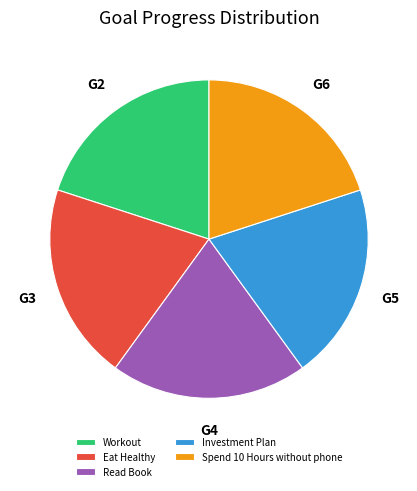

How many segments does this pie chart have?

5